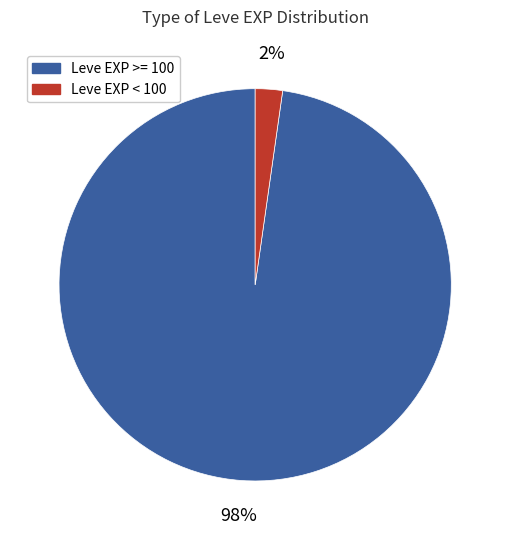

How many slices are in this pie chart?

2